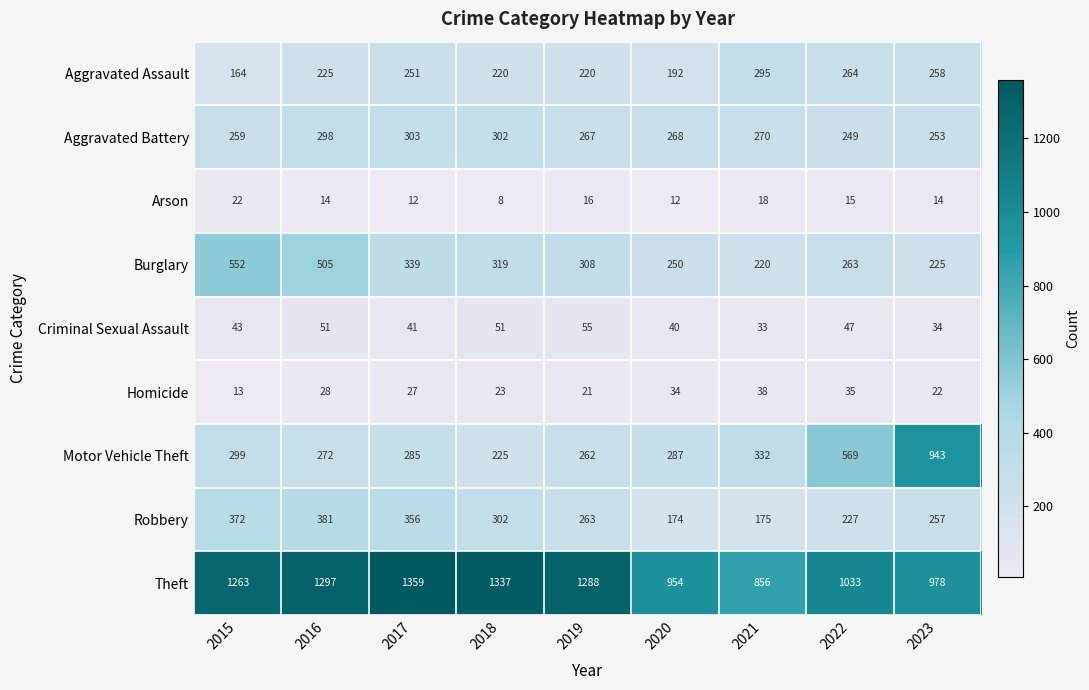

List the series in order of their peak value, lowest first.

Arson, Homicide, Criminal Sexual Assault, Aggravated Assault, Aggravated Battery, Robbery, Burglary, Motor Vehicle Theft, Theft